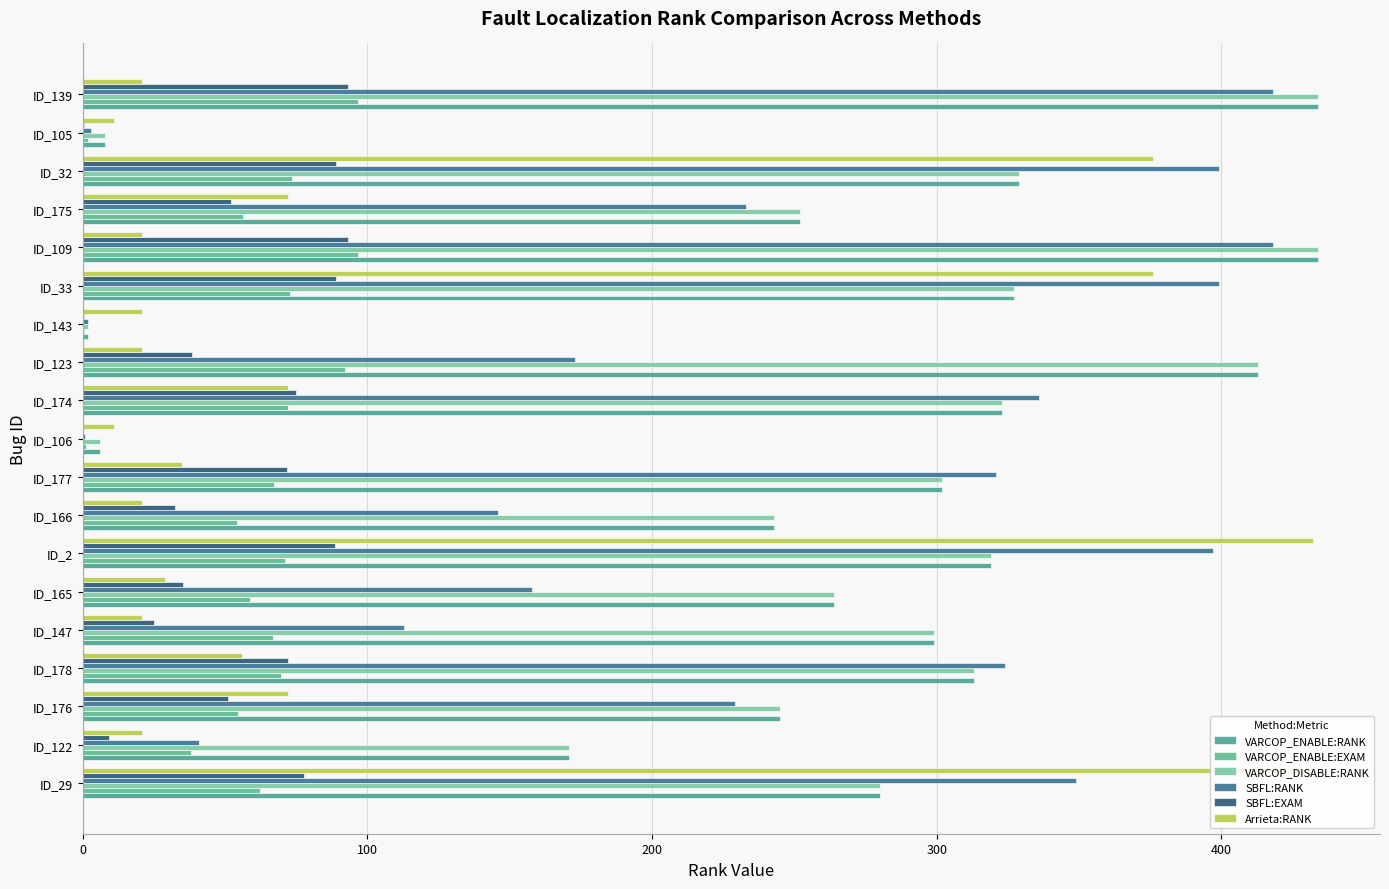

What is the difference between the highest and lowest values at ID_106?

10.8